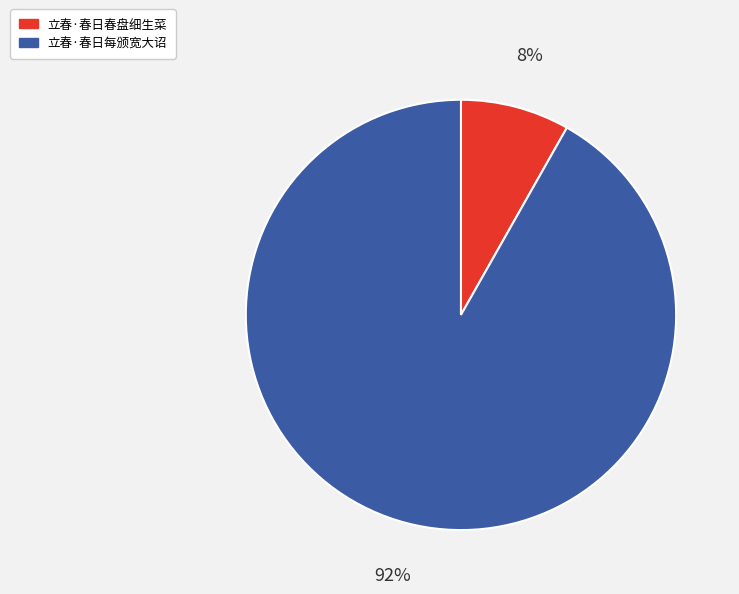

Does any single category account for the majority?

Yes